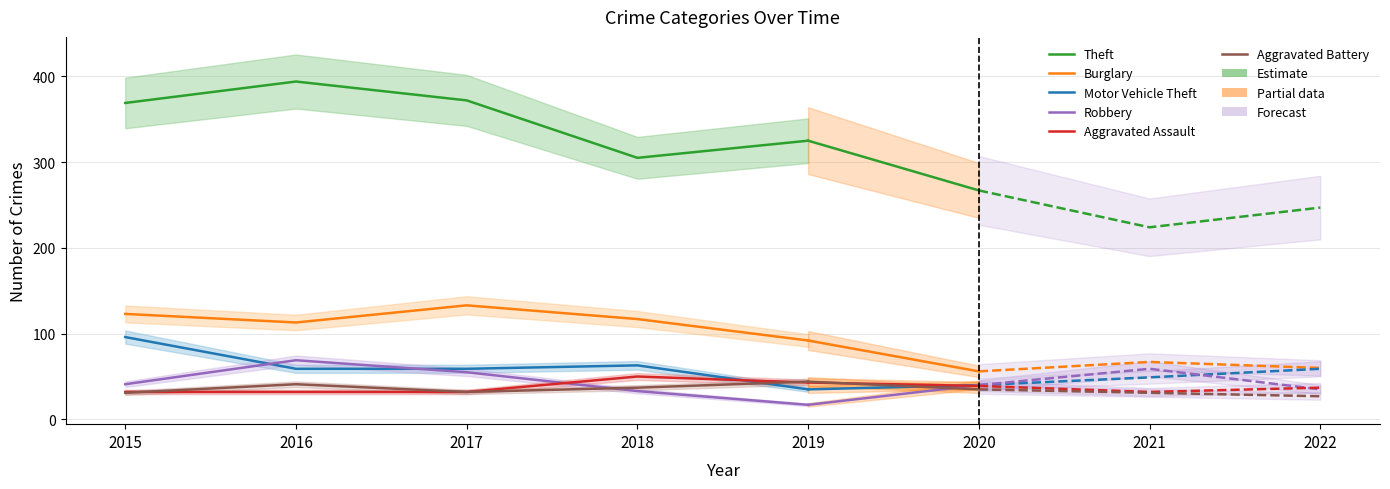

At which category does the chart reach its minimum across all series?

2019